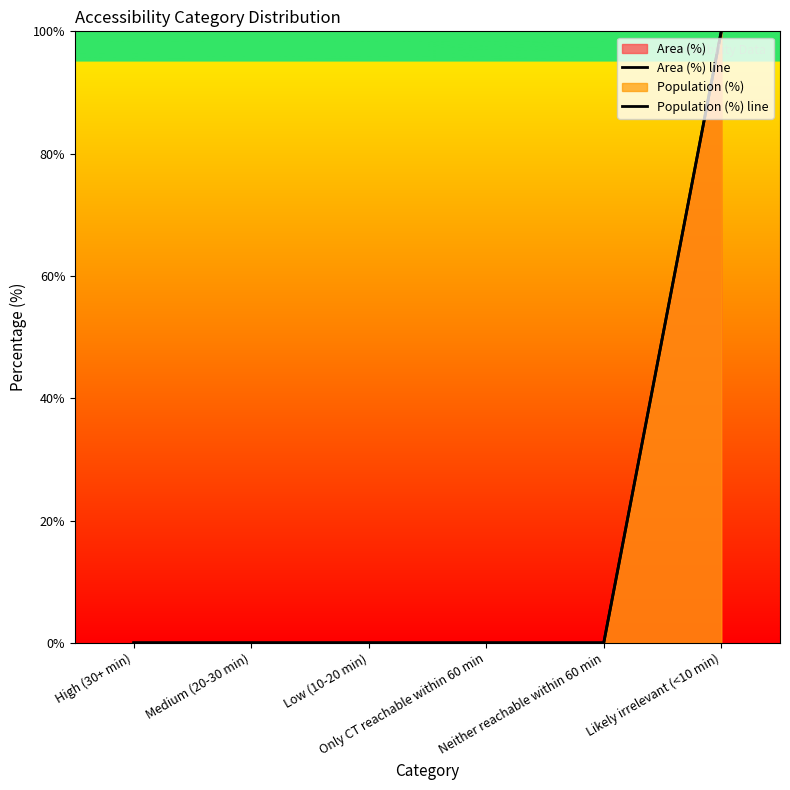

Which series has the largest total across all categories?

Area (%) line